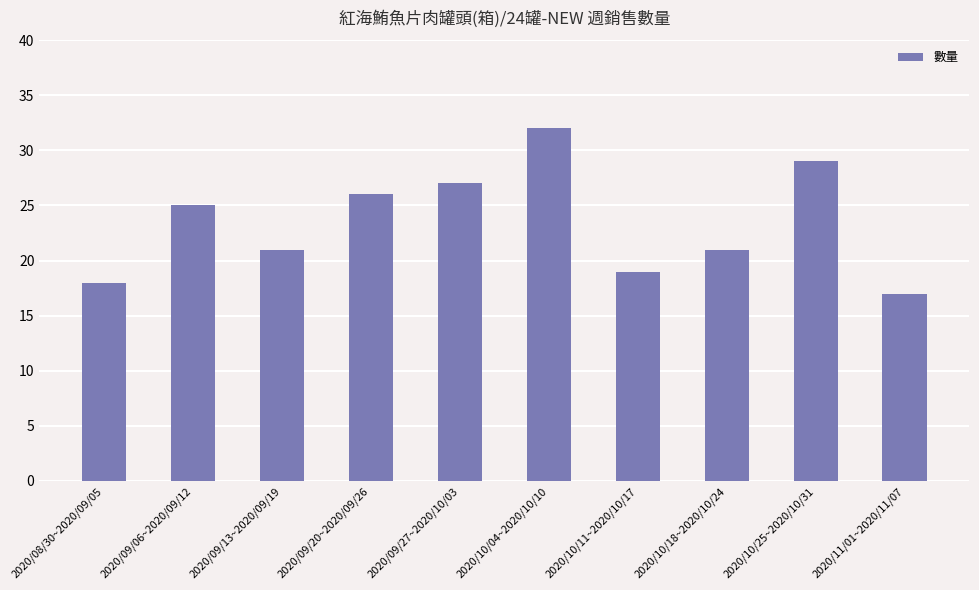

What is the change in value from 2020/09/06~2020/09/12 to 2020/10/11~2020/10/17?

-6